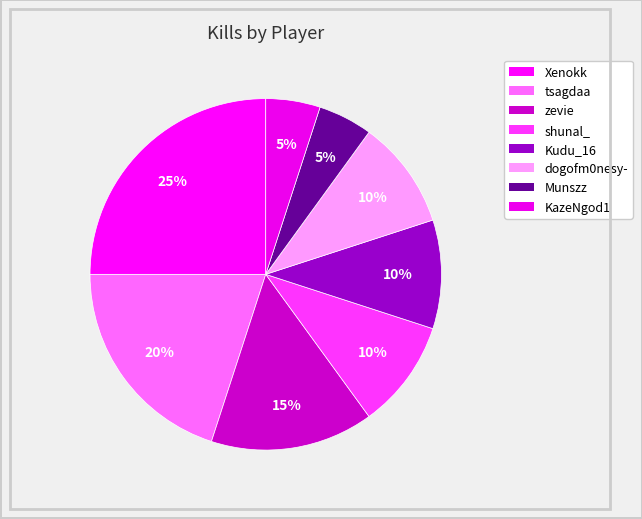

Count the number of slices in the pie.

8